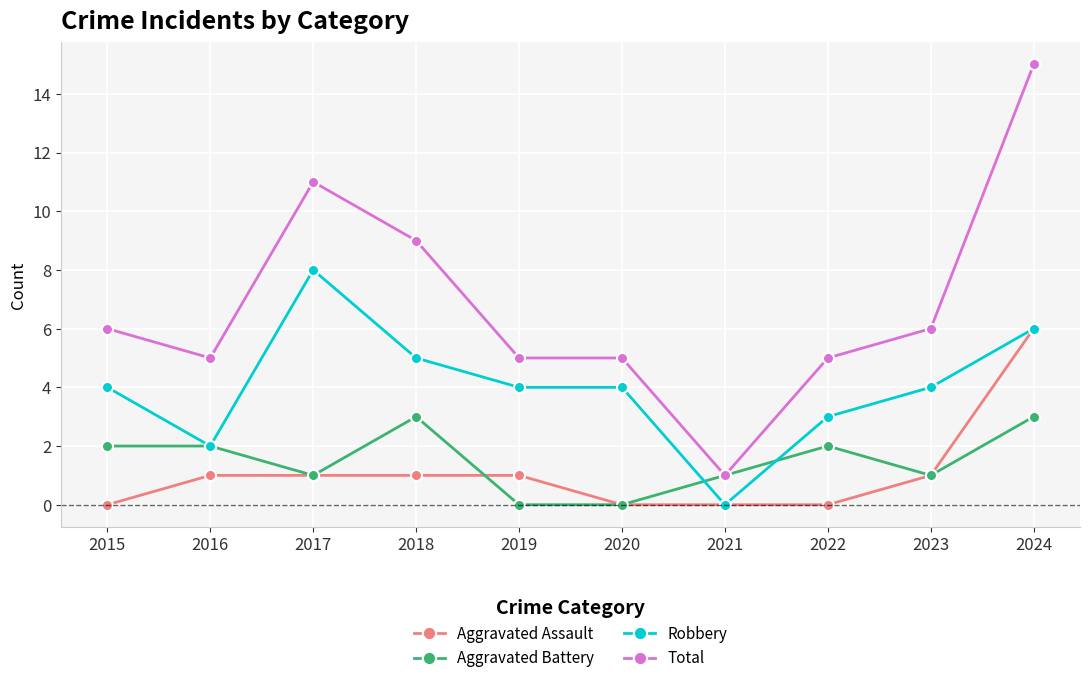

What is the average value of the Robbery series?

4